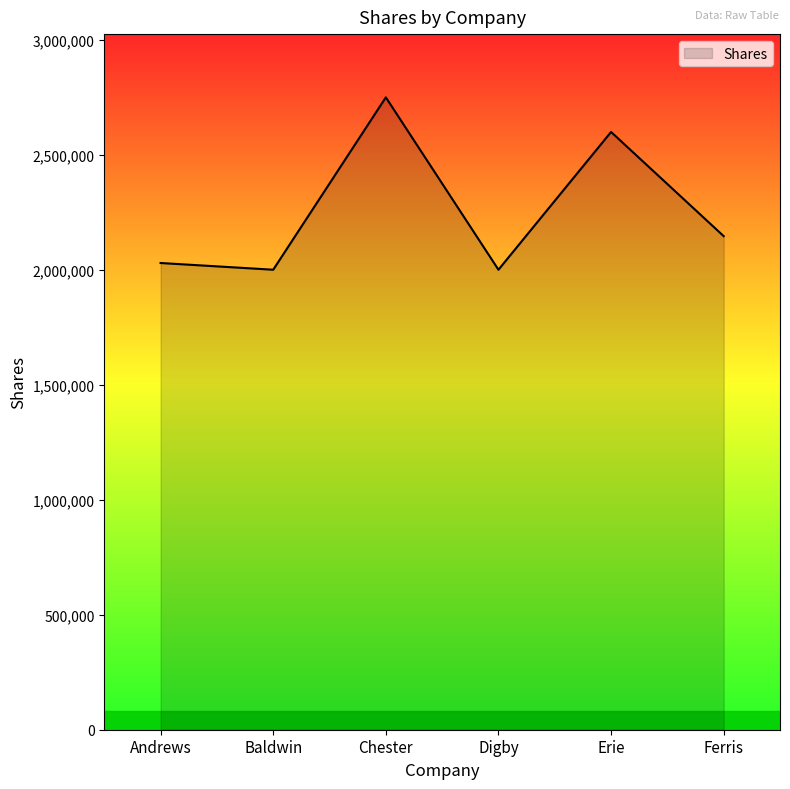

What is the sum of the values at Baldwin and Andrews?

4029194